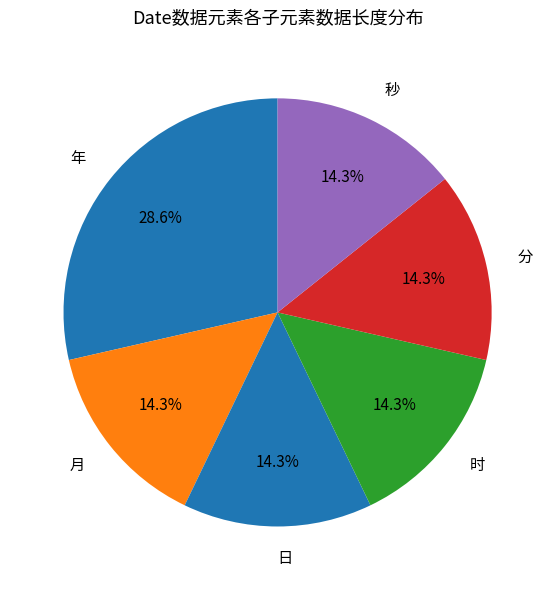

Between 年 and 日, which is larger?

年